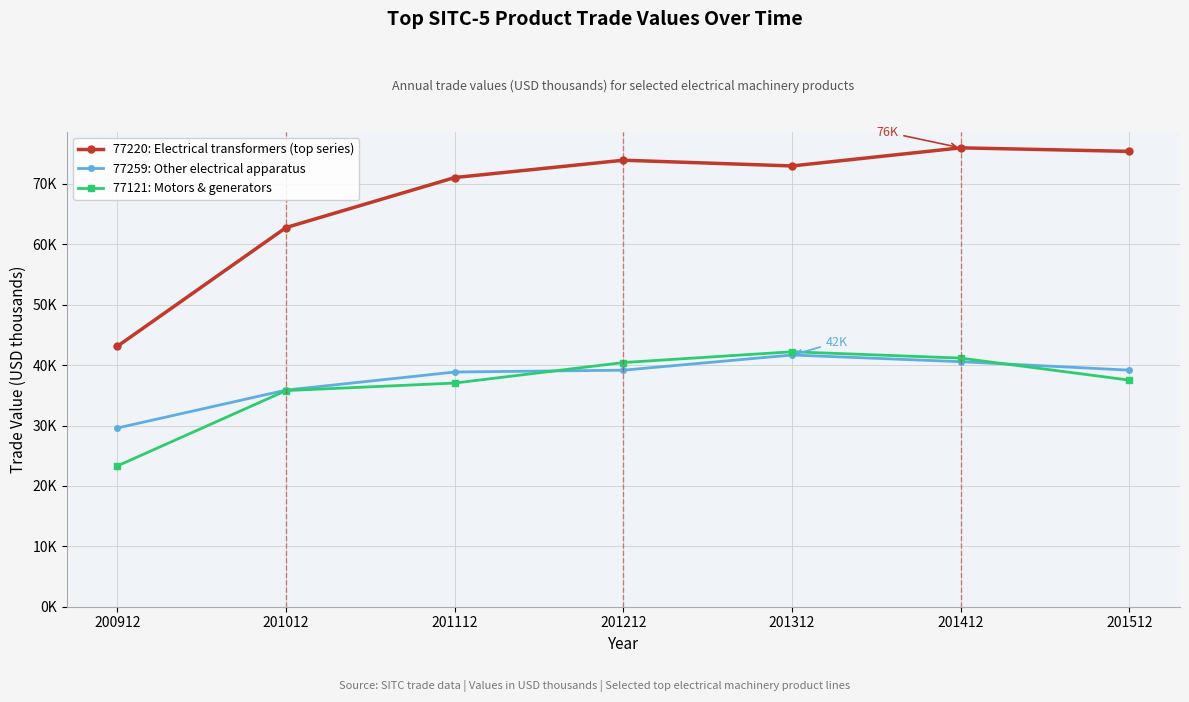

True or false: 77220: Electrical transformers (top series) and 77121: Motors & generators cross at least once.

False